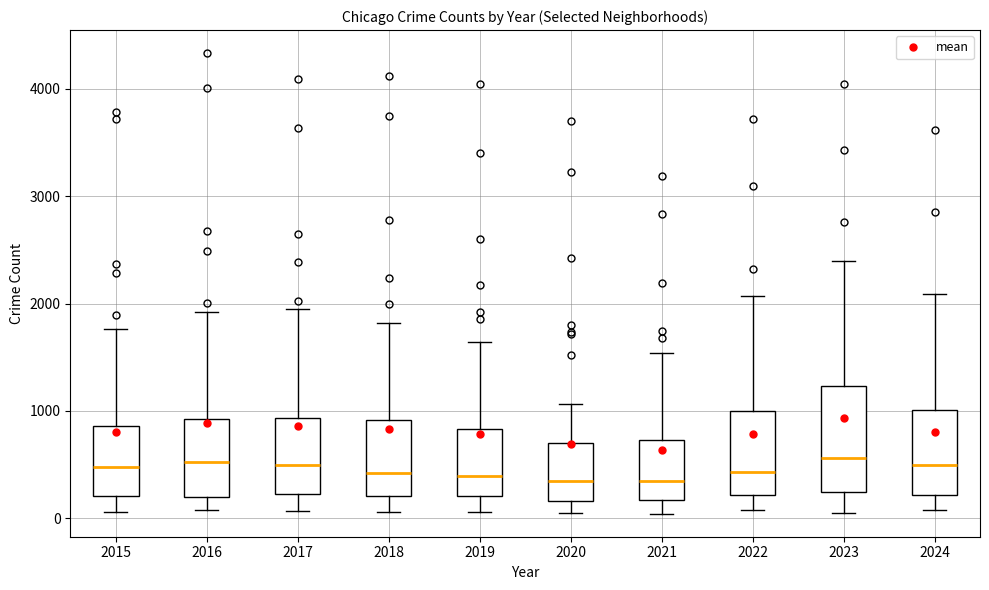

Reading left to right, transcribe this box plot: for each box, give where its median line is, the range the box spans, and where its two whiskers end, as read against the y-axis. The values are not printed on the chart, so give them approximately, as read against the axis.

2015: median 500, box 200 to 900, whiskers 100 to 1800
2016: median 500, box 200 to 900, whiskers 100 to 1900
2017: median 500, box 200 to 900, whiskers 100 to 1900
2018: median 400, box 200 to 900, whiskers 100 to 1800
2019: median 400, box 200 to 800, whiskers 100 to 1600
2020: median 300, box 200 to 700, whiskers 100 to 1100
2021: median 300, box 200 to 700, whiskers 0 to 1500
2022: median 400, box 200 to 1000, whiskers 100 to 2100
2023: median 600, box 200 to 1200, whiskers 100 to 2400
2024: median 500, box 200 to 1000, whiskers 100 to 2100